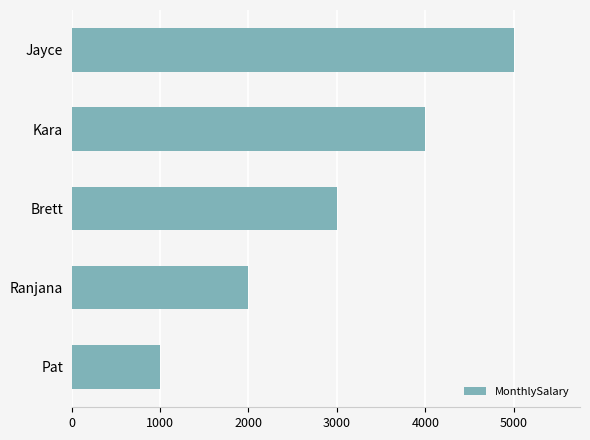

Rank the categories by value from lowest to highest.

Pat, Ranjana, Brett, Kara, Jayce